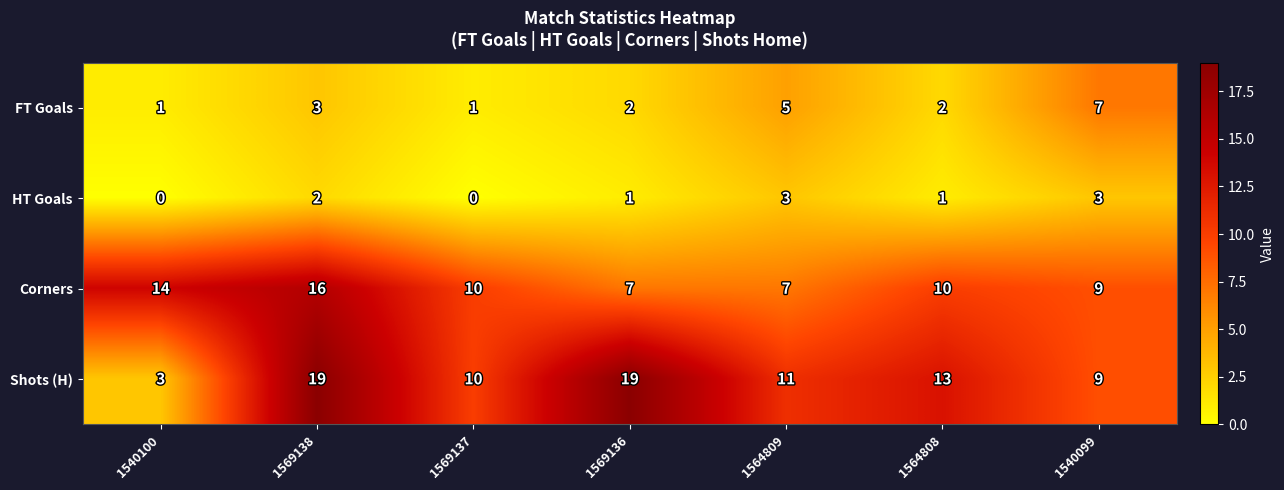

Between 1569138 and 1569136, which series saw the biggest shift?

Corners